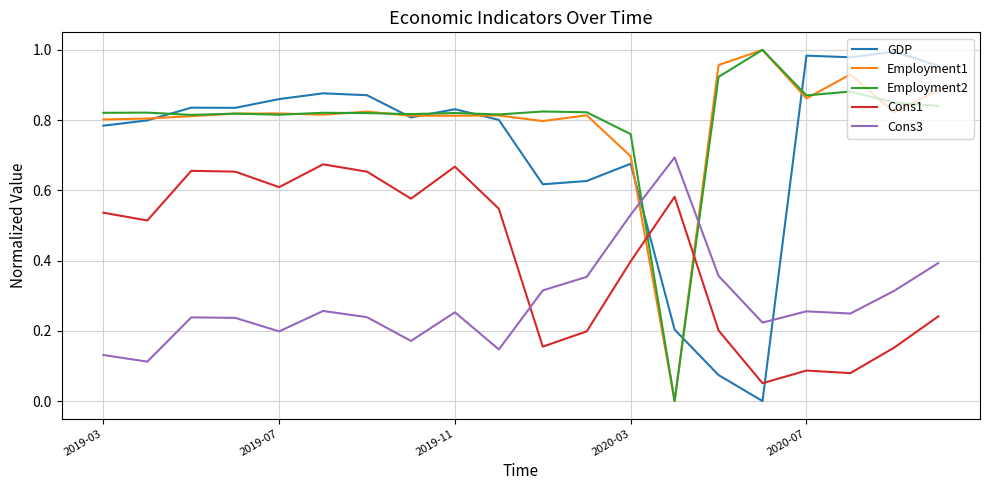

Which series ends up on top after the final intersection of Cons1 and Cons3?

Cons3